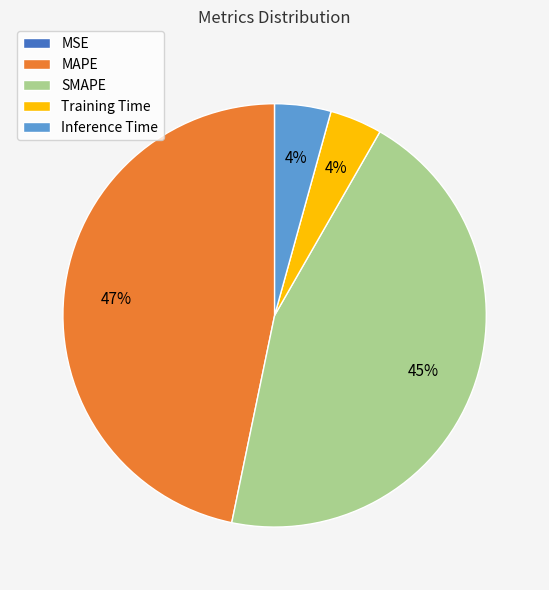

Combined, do Training Time and MAPE account for over 50%?

Yes